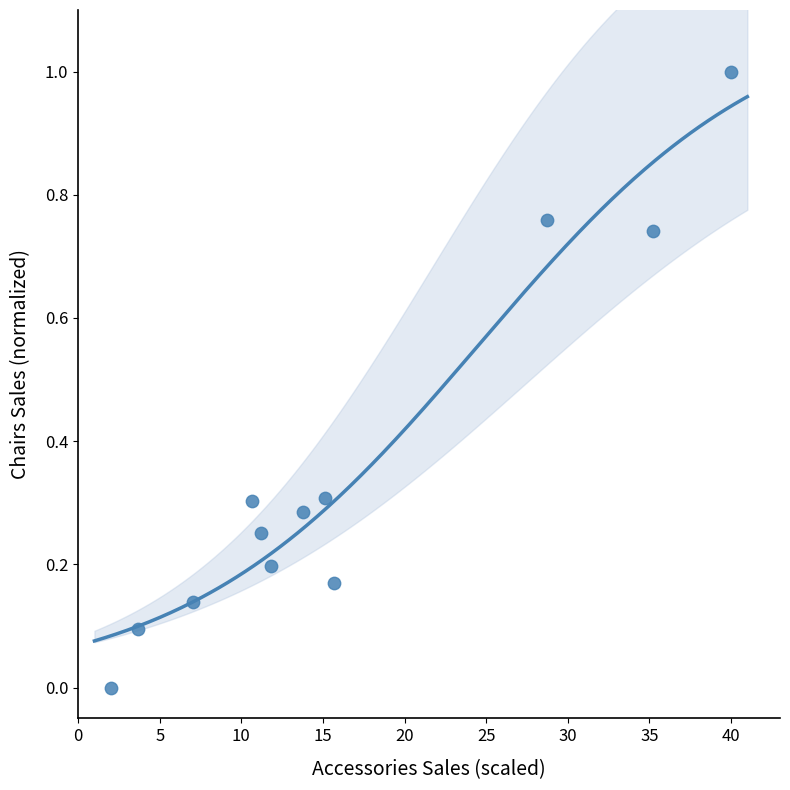

What is the range of Y values (max minus min)?

1.0